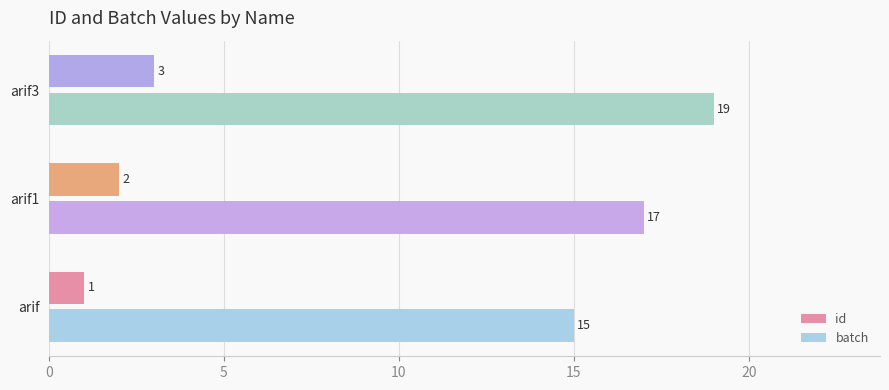

What is the spread (max minus min) of values at arif1?

15